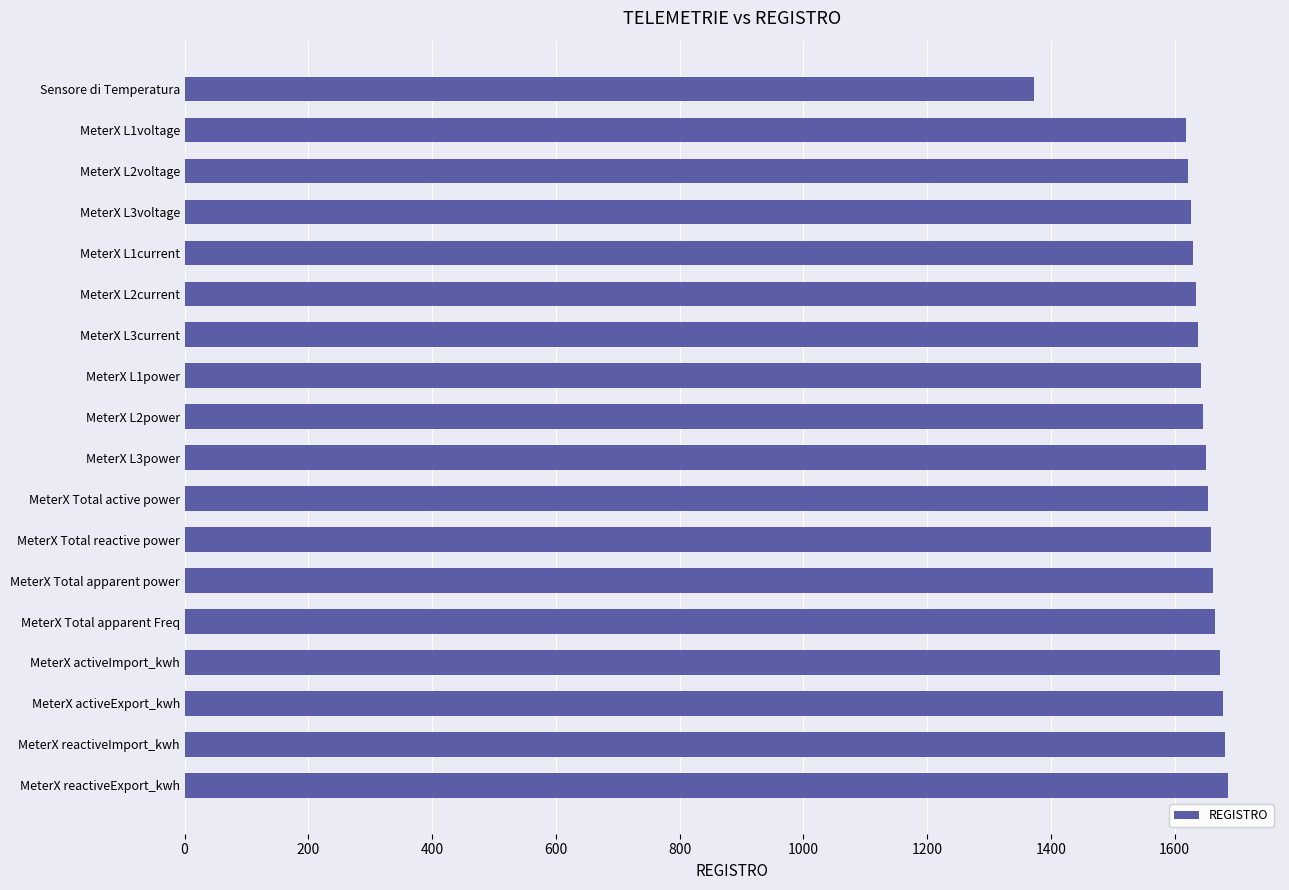

What is the difference between the maximum and minimum values?

314